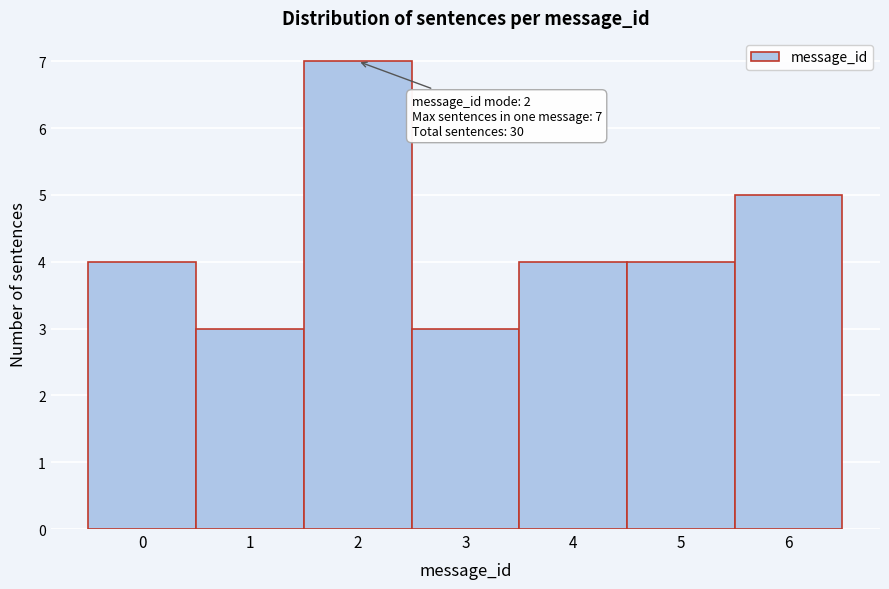

Over which range of the x-axis is the bar tallest?

1.5 to 2.5